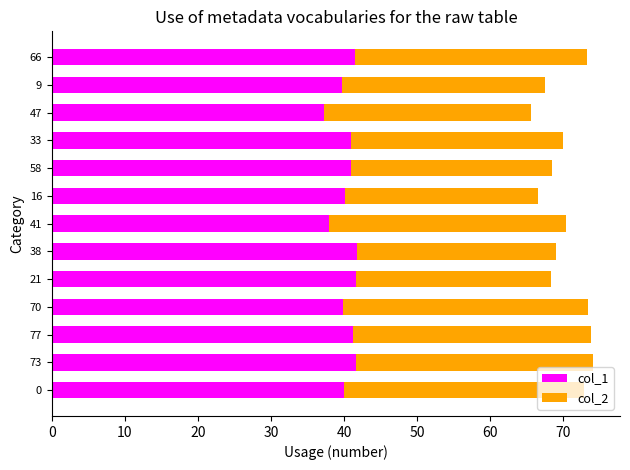

What is the maximum value for col_1?

41.7